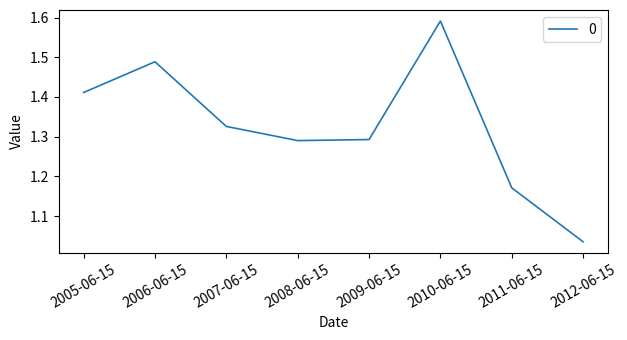

What is the difference between the maximum and minimum values?

0.6